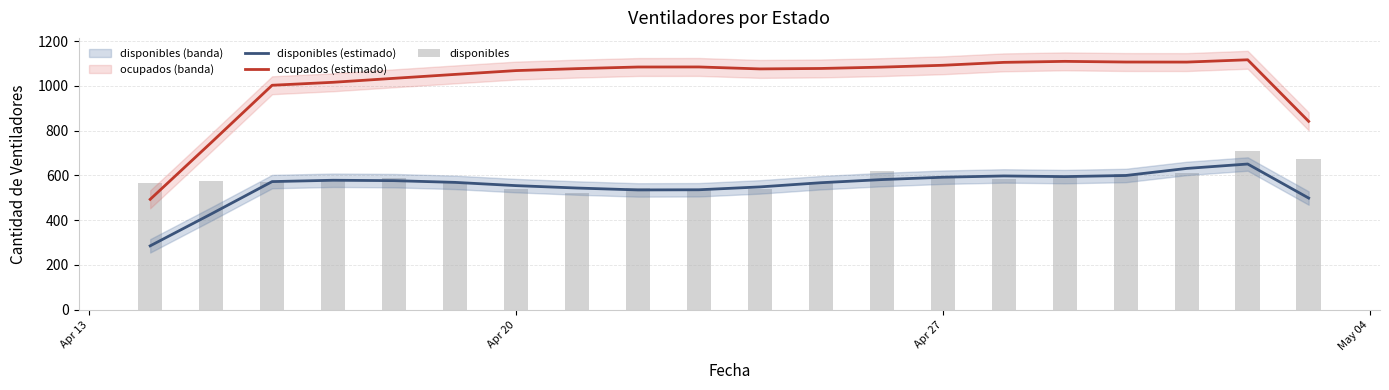

True or false: disponibles (estimado) and ocupados (estimado) cross at least once.

False